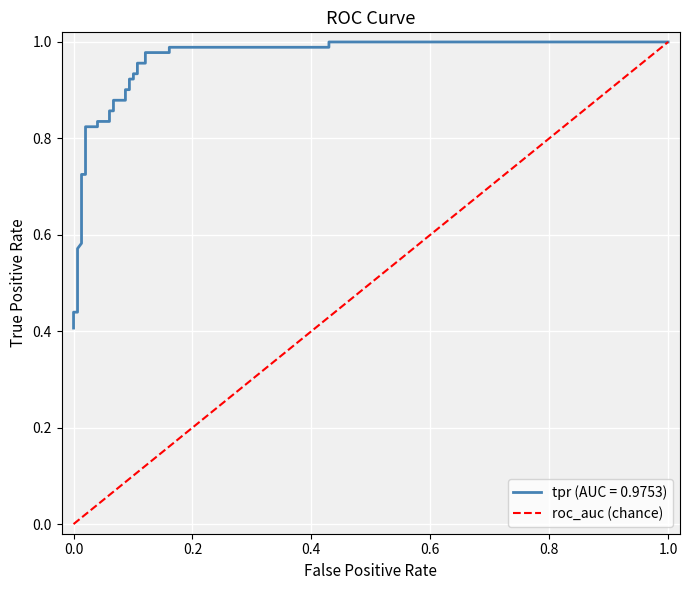

Count the number of categories in the chart.

2